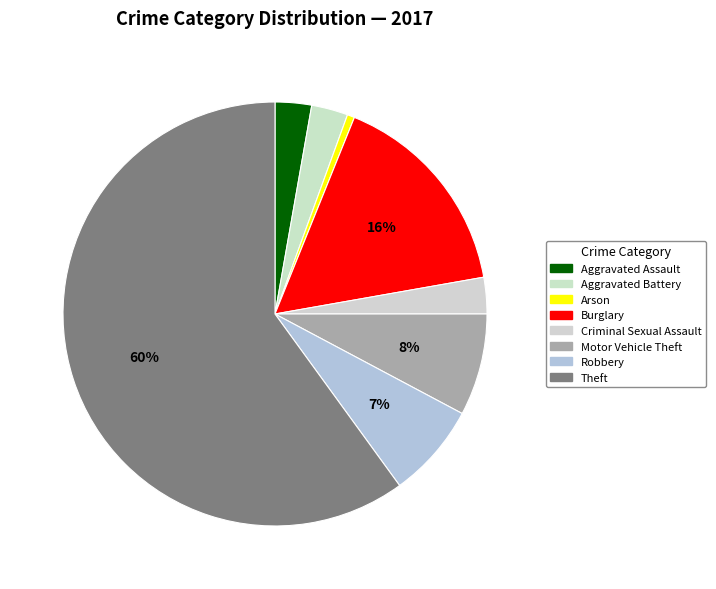

To the nearest percent, what is the difference between the largest and smallest slice percentages?

59%